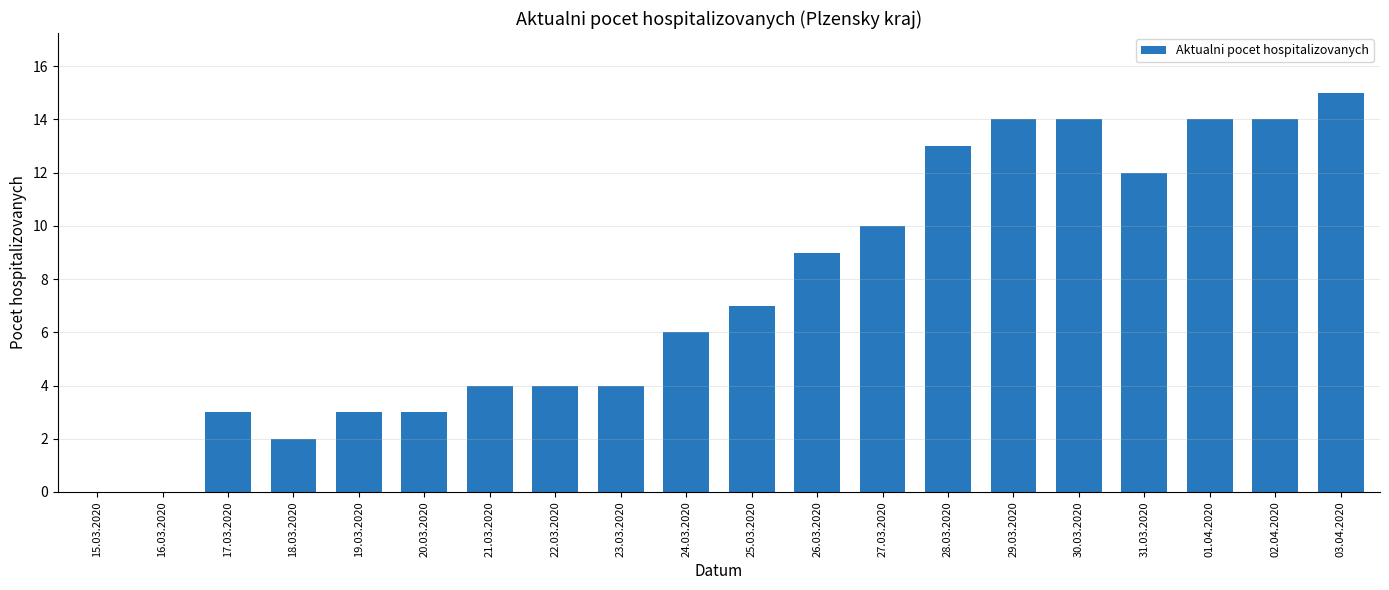

What is the average value?

8